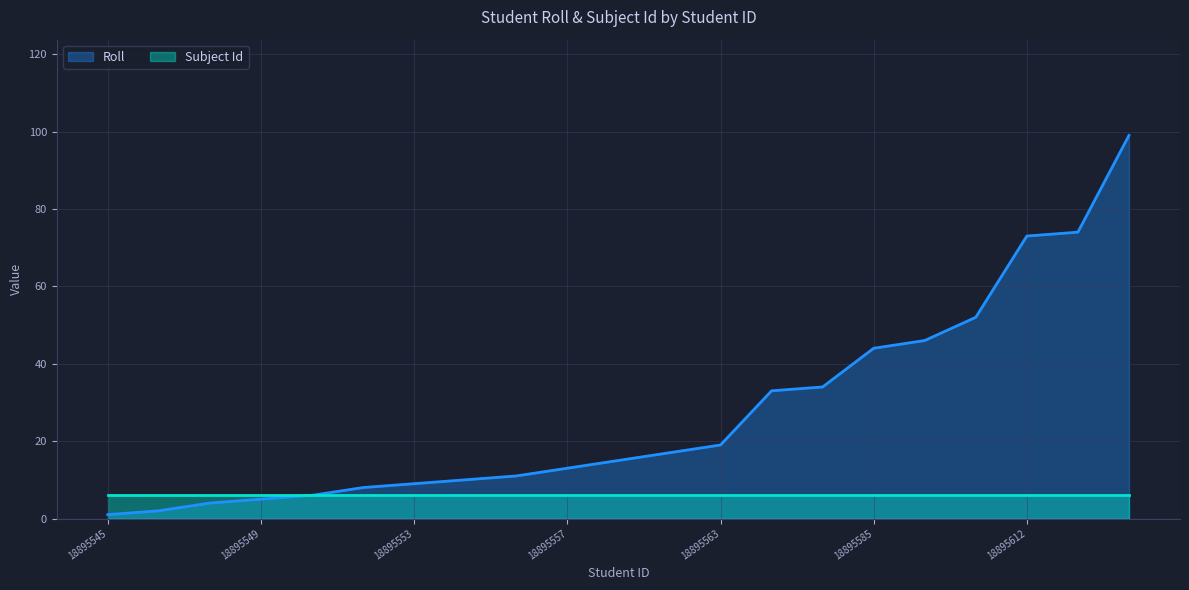

What is the value of the 16th point from the left?

44